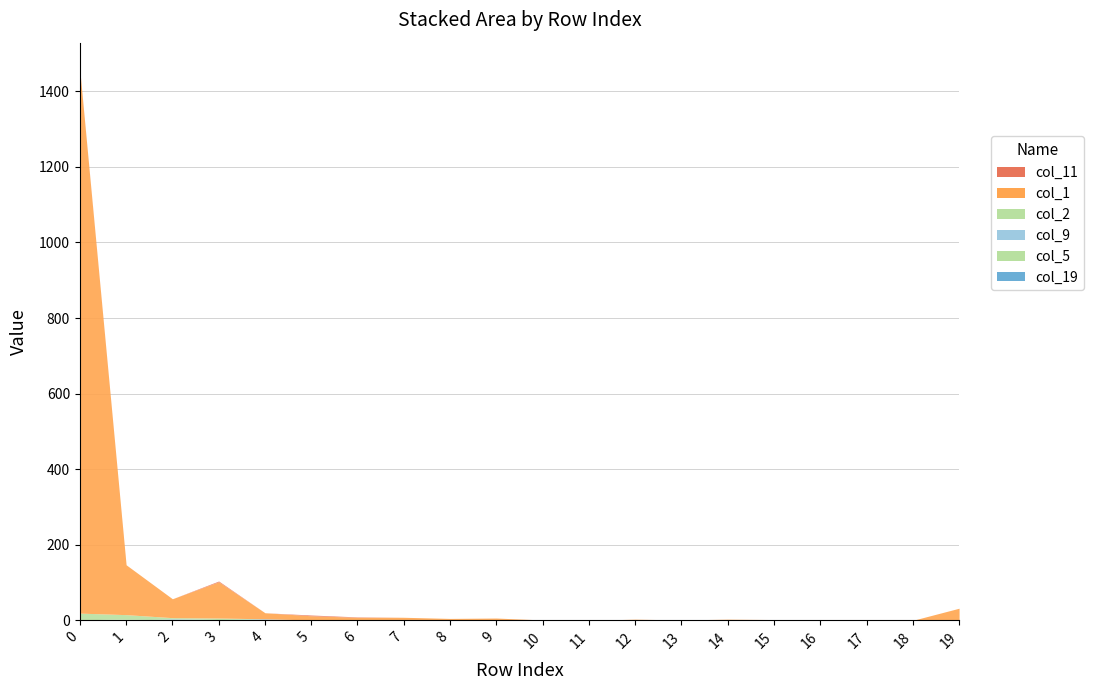

List the labels in order of col_5 value, smallest first.

0, 3, 4, 5, 6, 7, 8, 9, 10, 11, 12, 13, 14, 16, 17, 18, 19, 2, 15, 1